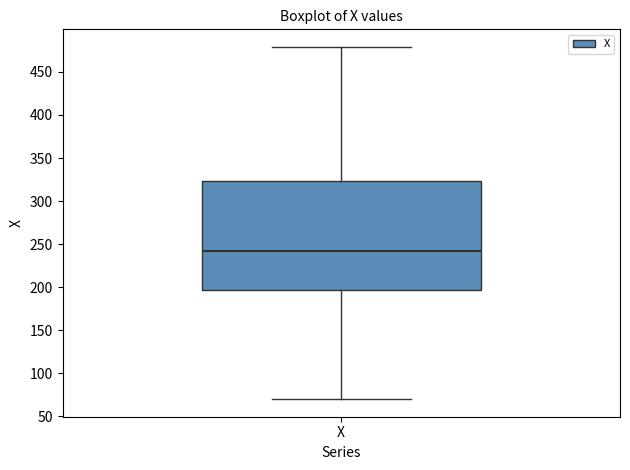

Read this box plot against the y-axis: the position of the median line, the range covered by the box, and the ends of both whiskers. The values are not printed on the chart, so give them approximately, as read against the axis.

median 240, box 195 to 325, whiskers 70 to 480